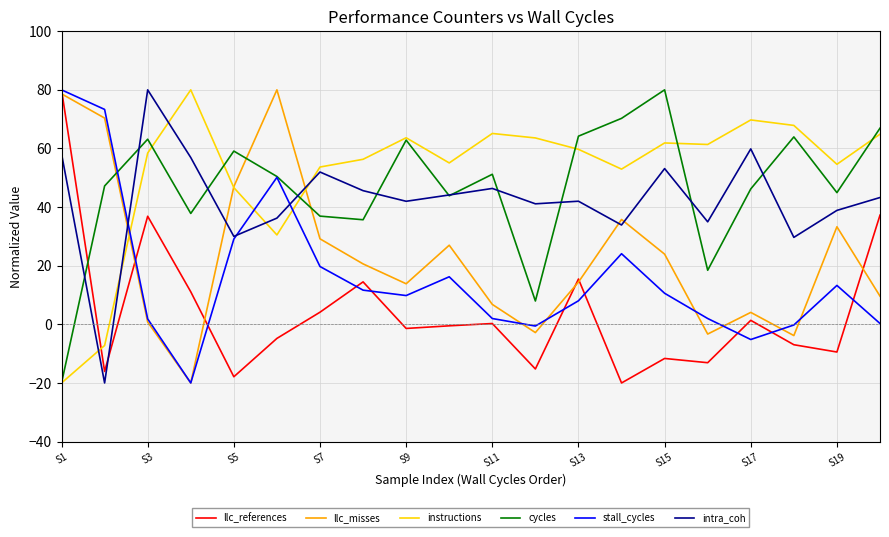

What is the highest value of the stall_cycles series?

80.0